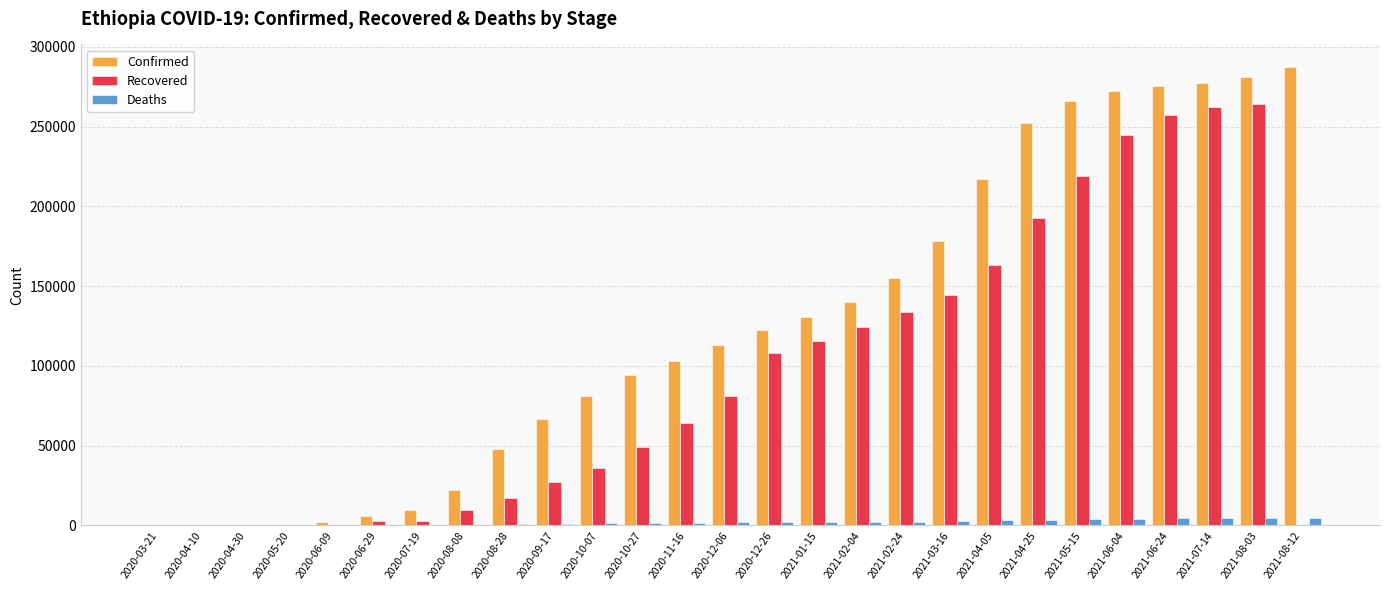

How many distinct data groups are displayed?

3